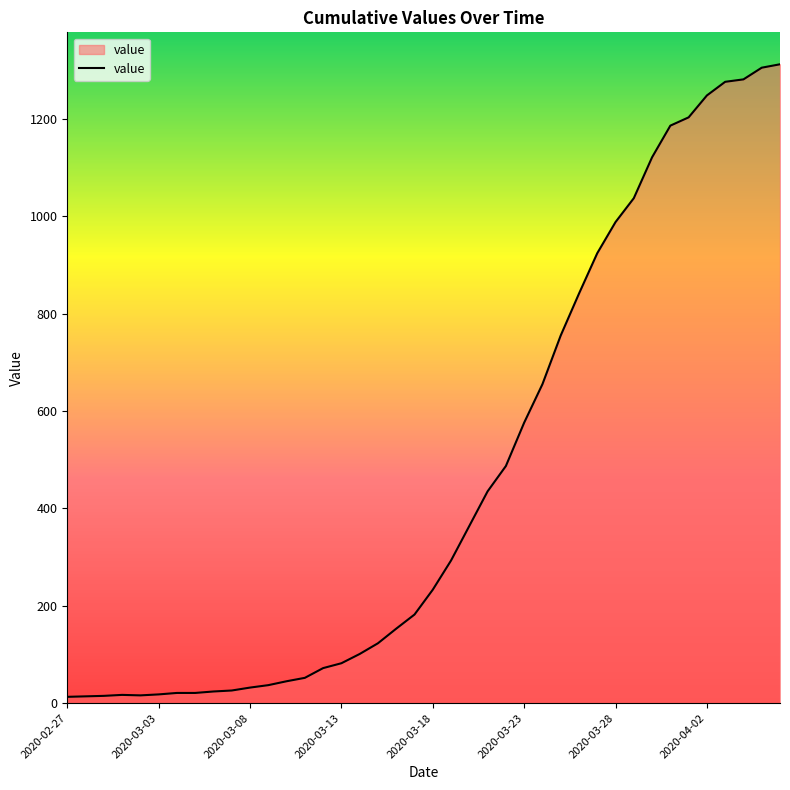

What is the difference between the maximum and minimum values?

1299